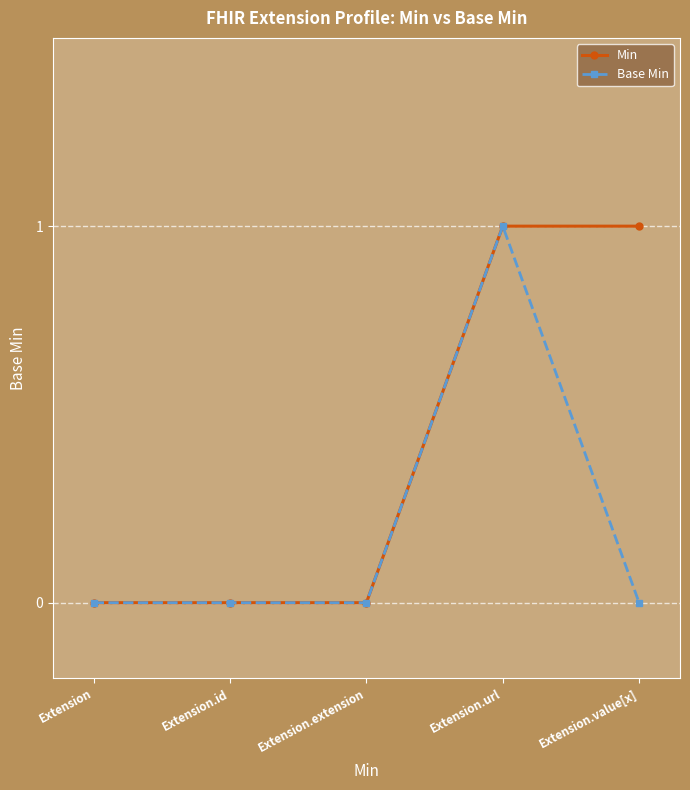

Rank the series by their average value, from lowest to highest.

Base Min, Min